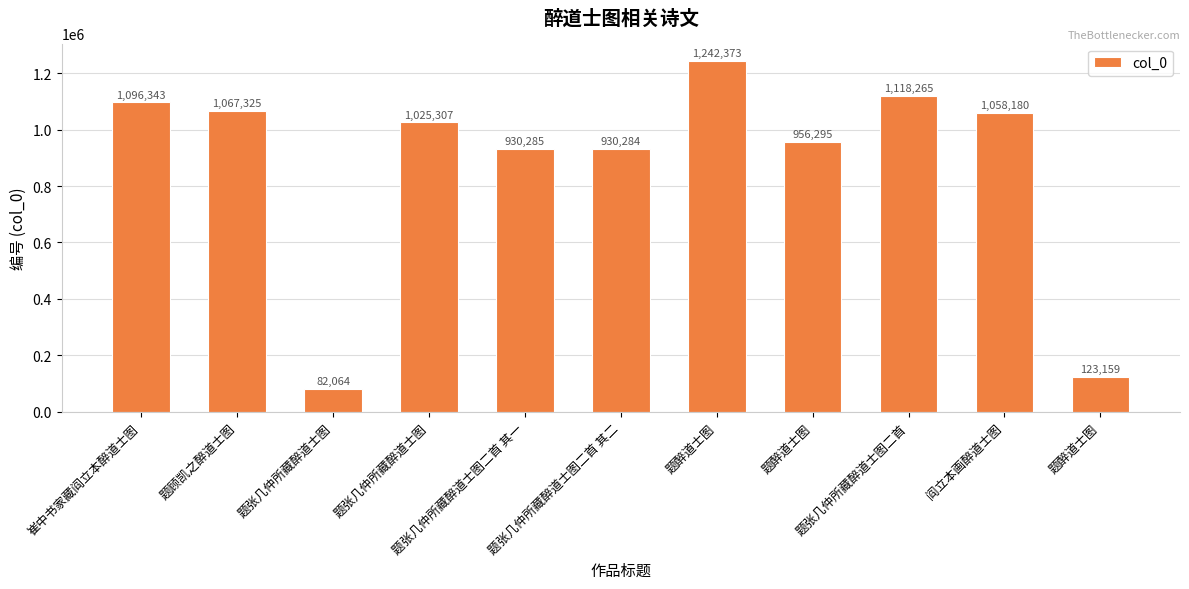

What is the difference between the maximum and minimum values?

1160309